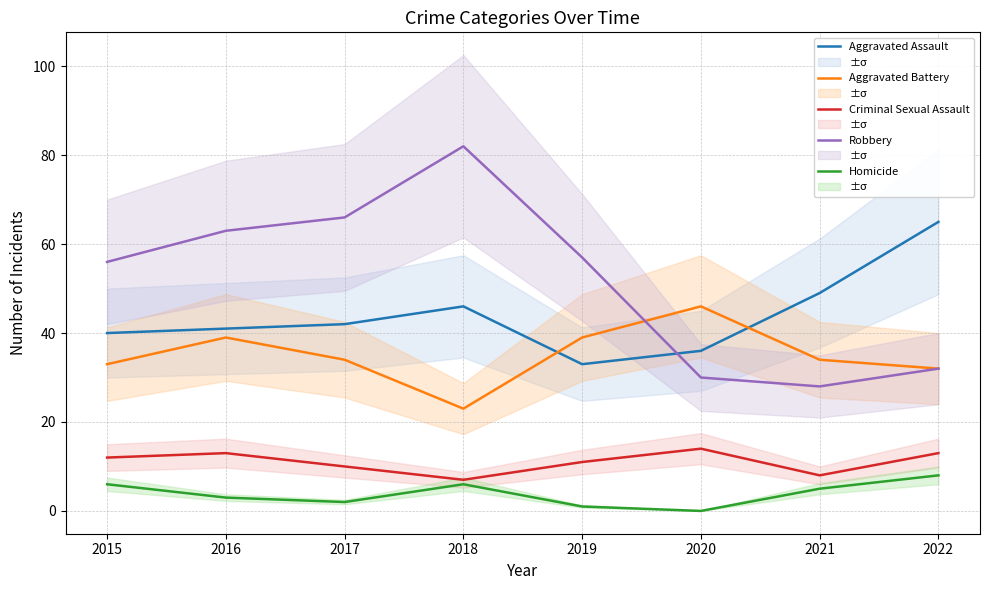

List the series in order of their peak value, lowest first.

Homicide, Criminal Sexual Assault, Aggravated Battery, Aggravated Assault, Robbery